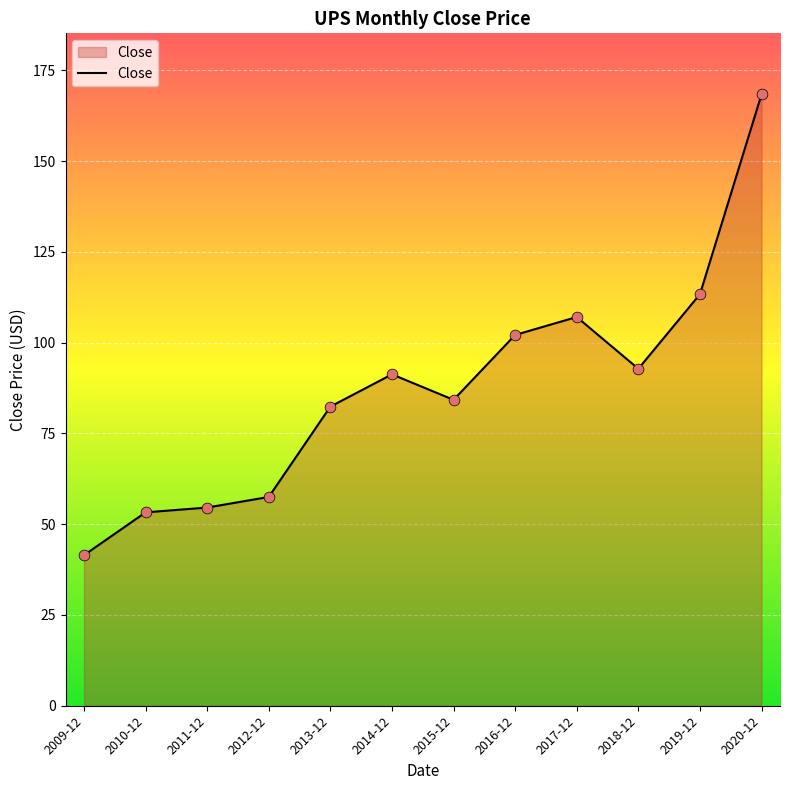

Approximately how many times larger is the value at 2013-12 compared to 2014-12?

0.9